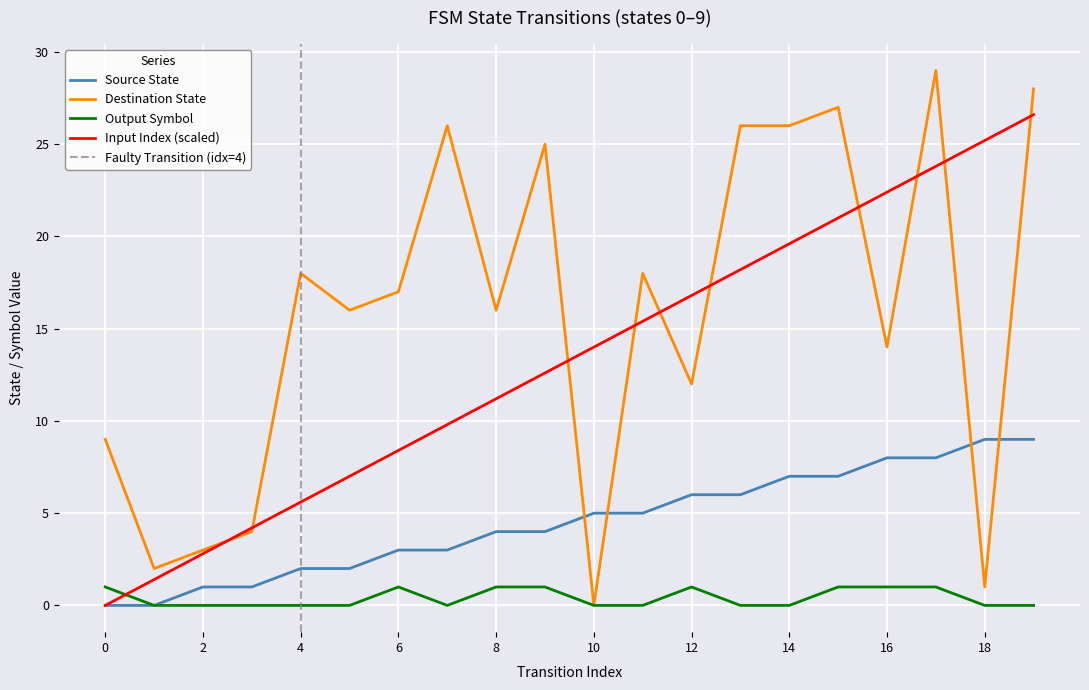

What are all the series names shown in the legend?

source_state, destination_state, output_symbol, input_index